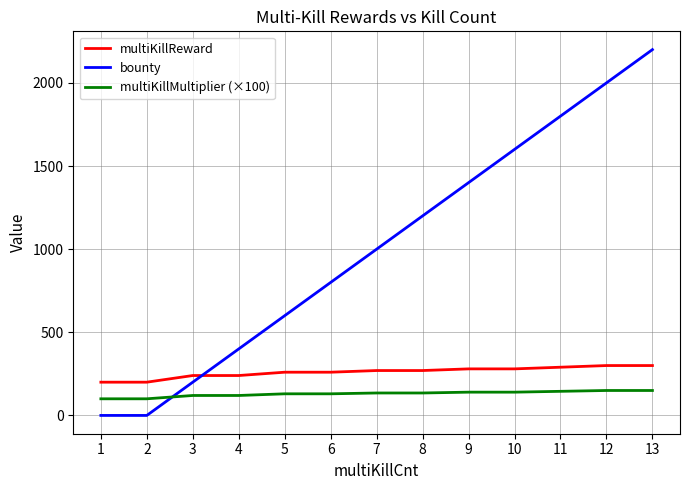

What is the total value across all series at 1?

300